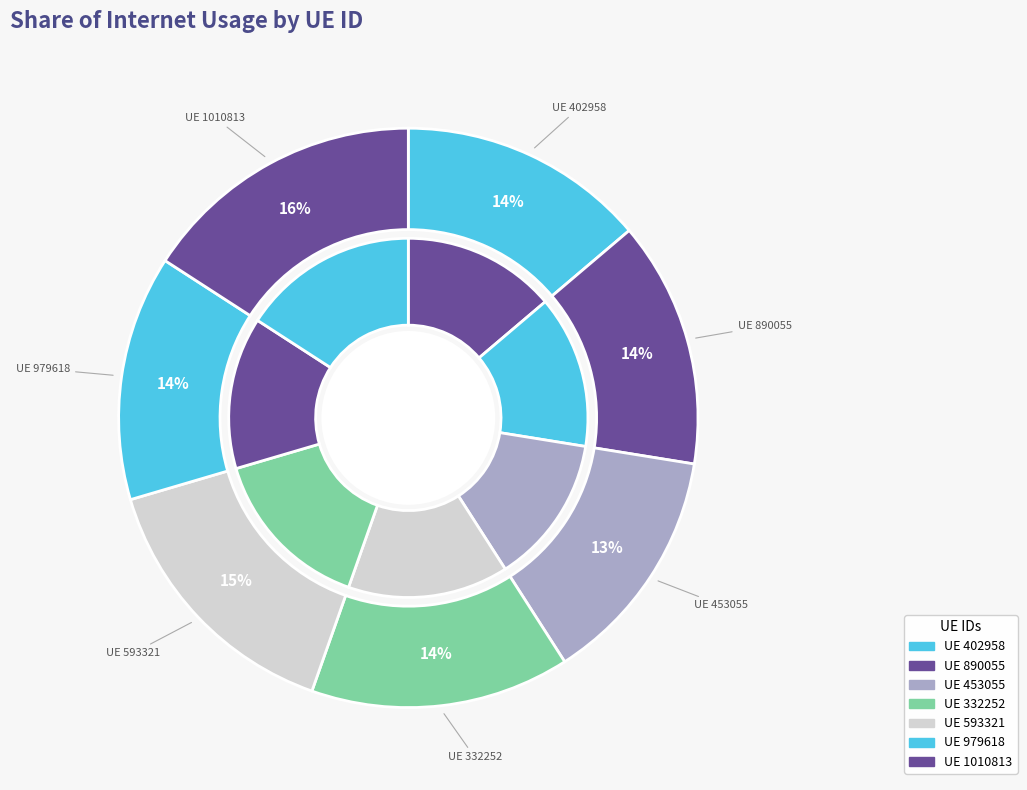

Does 890055 account for over 50% of the chart?

No